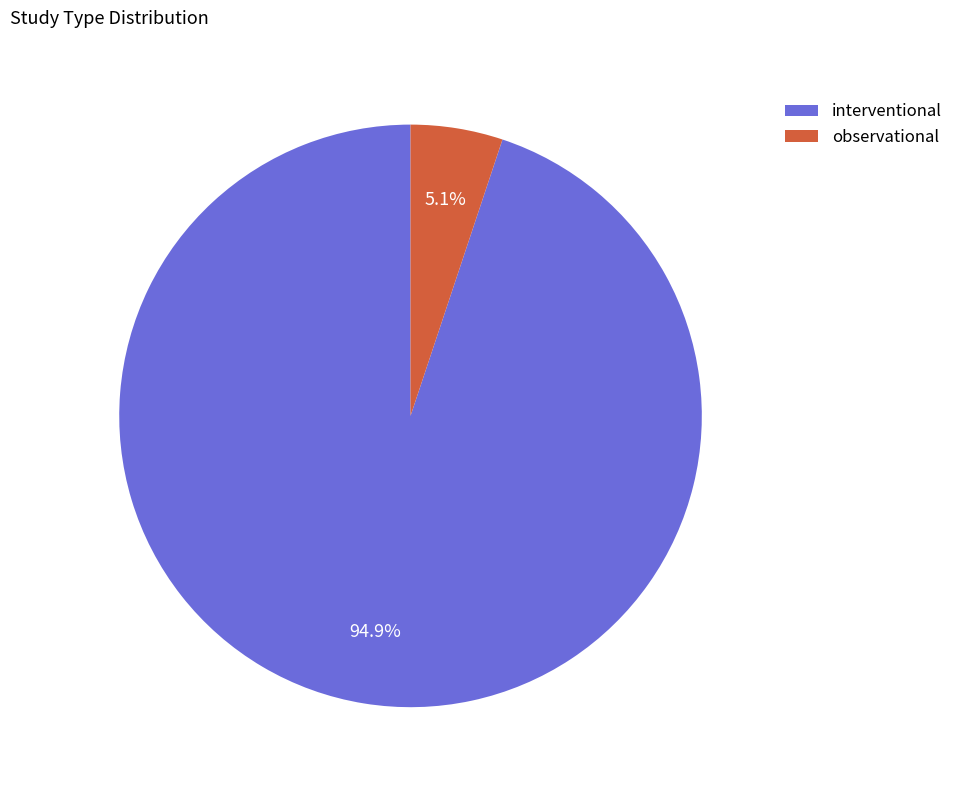

How many segments does this pie chart have?

2